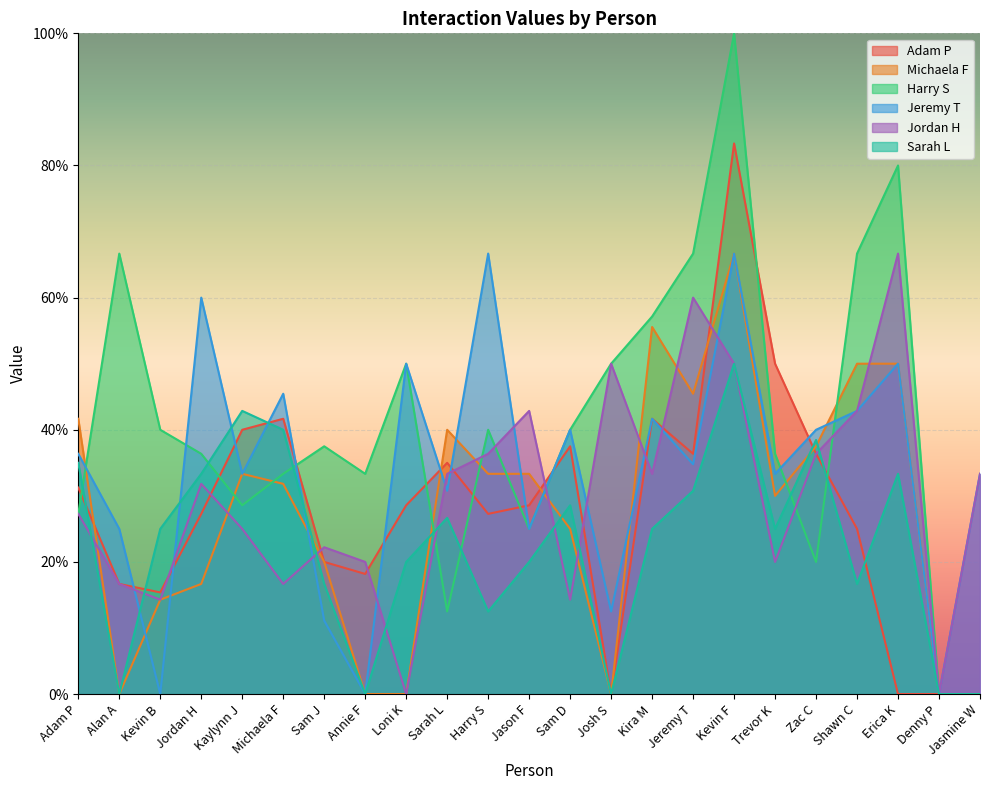

Count the number of data series in this chart.

6